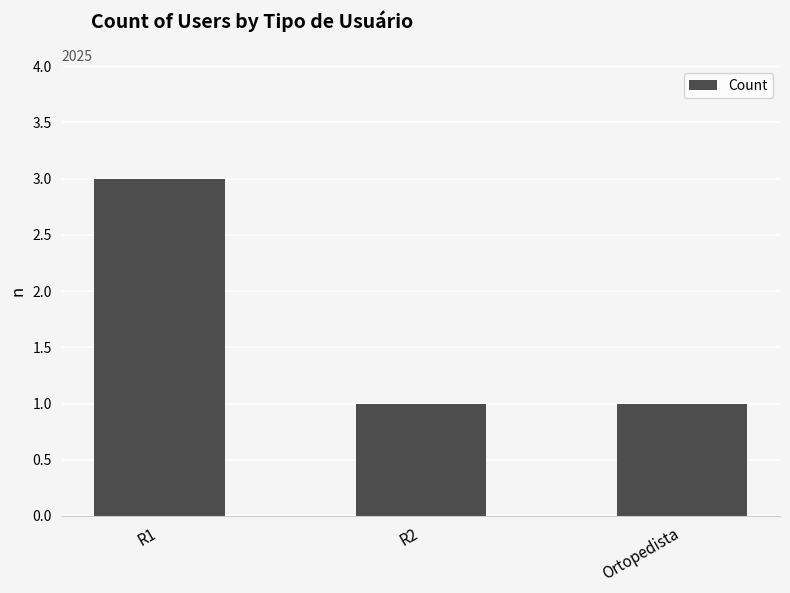

Reading left to right, extract all data points from this chart.

R1=3	R2=1	Ortopedista=1